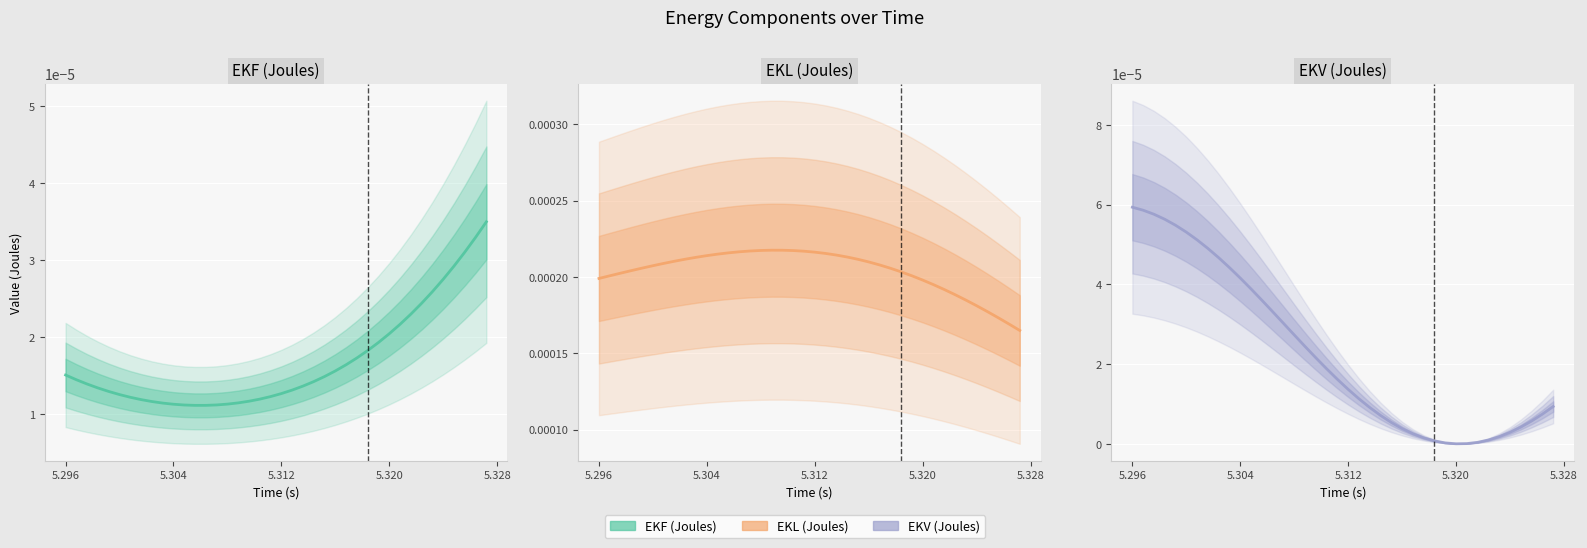

At how many categories does at least one series exceed 0?

40